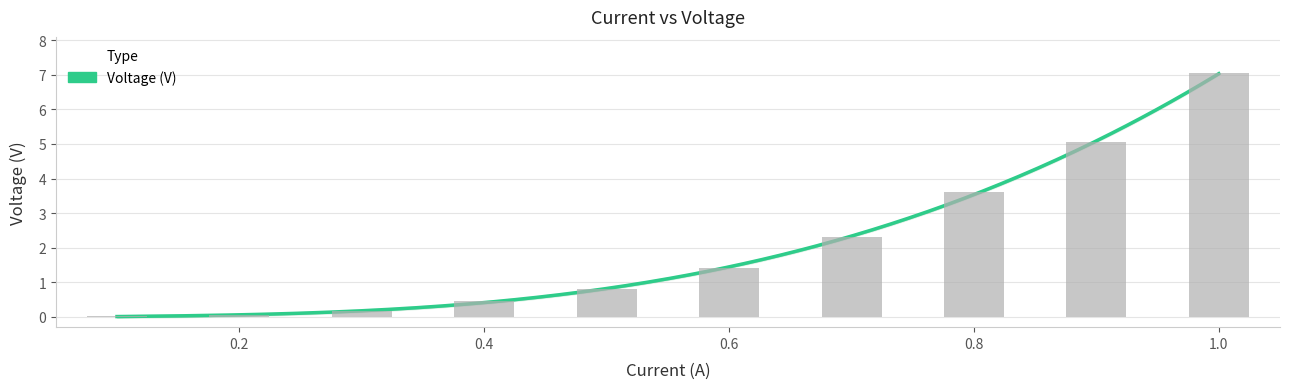

What is the greatest value displayed?

7.0